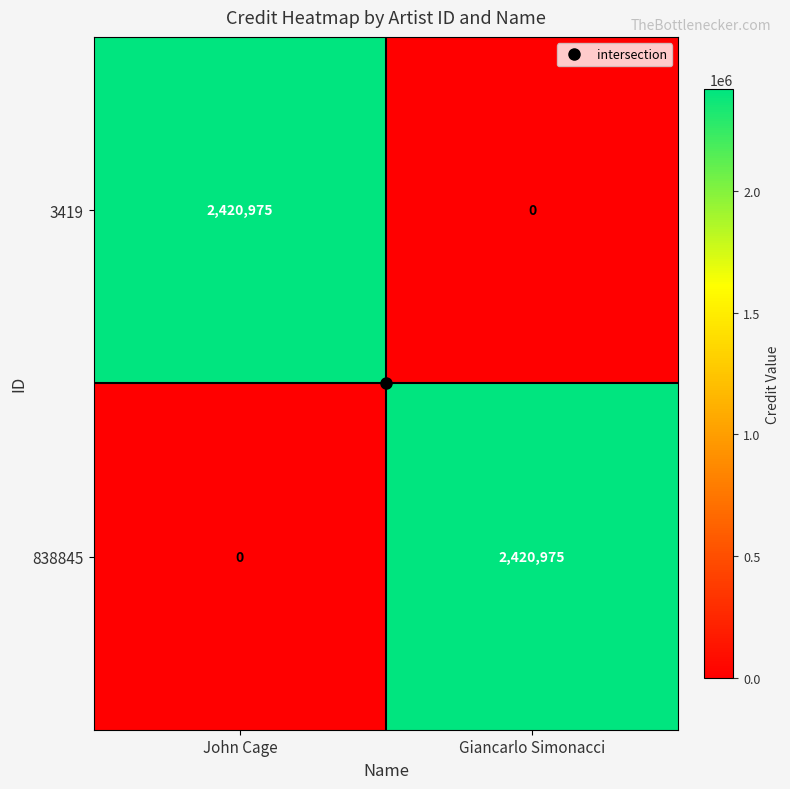

The value of 838845 at Giancarlo Simonacci is 2420975. True or false?

True